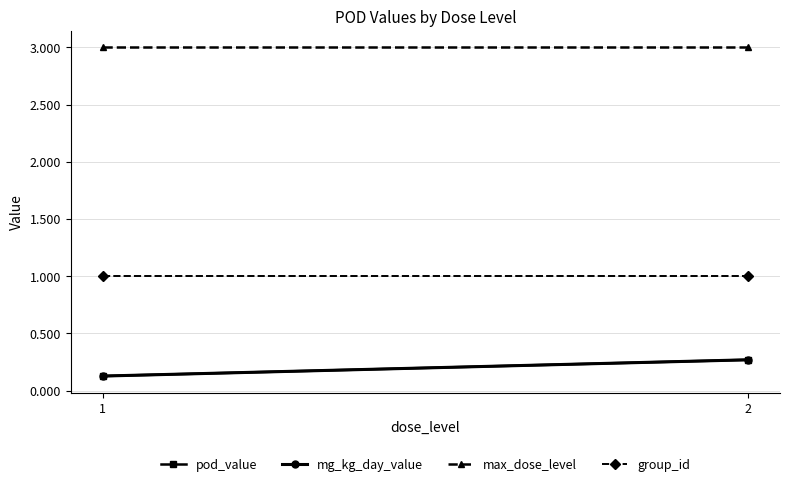

List the series in order of their peak value, highest first.

max_dose_level, group_id, pod_value, mg_kg_day_value